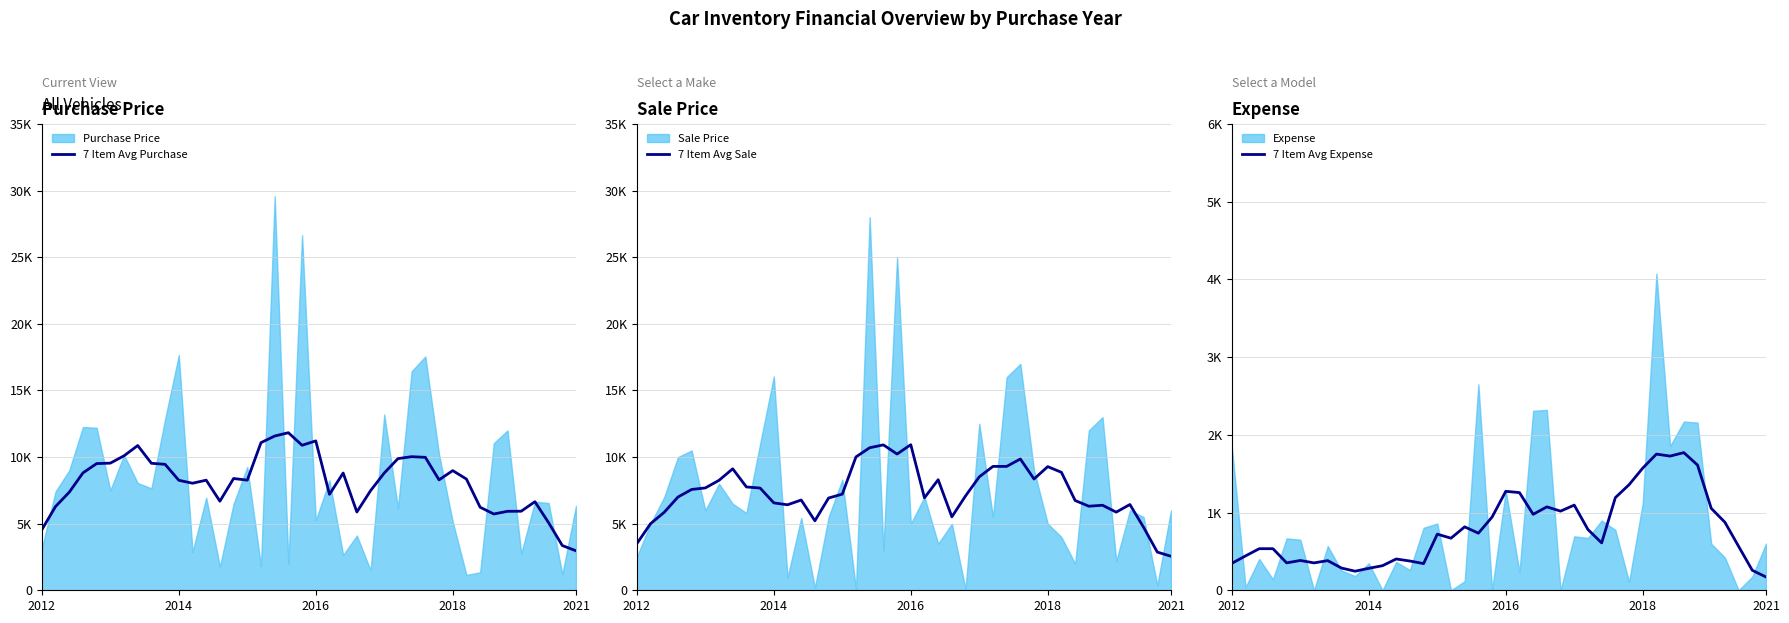

Where is the first local maximum for 7 Item Avg Purchase?

7